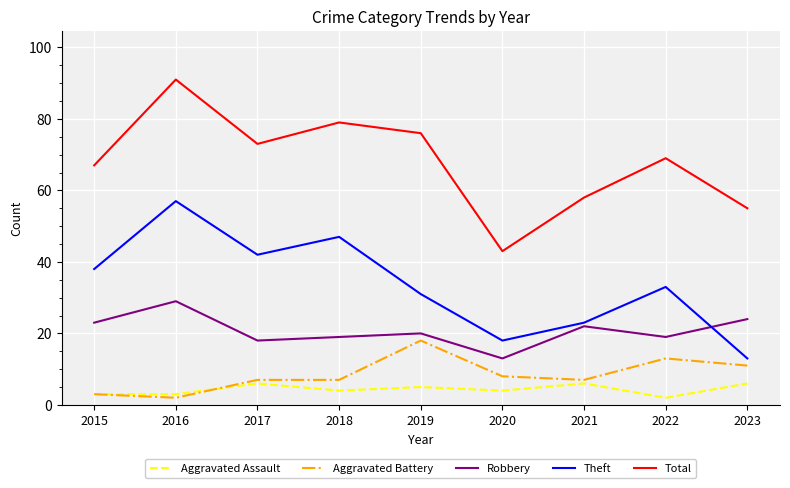

True or false: Aggravated Battery and Robbery cross at least once.

False